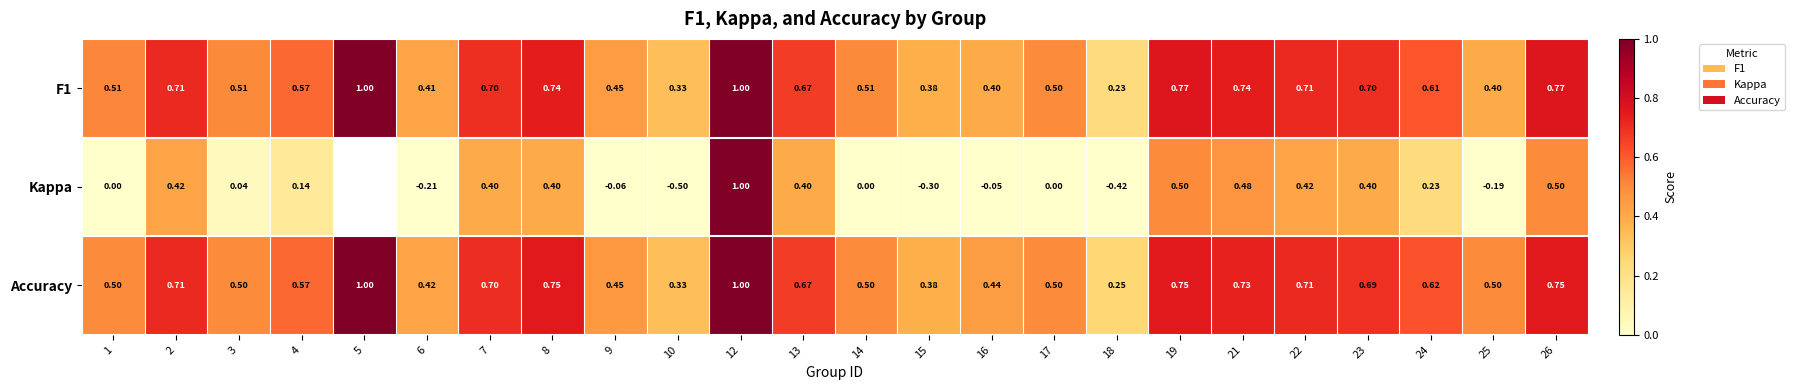

At which category does the chart reach its peak across all series?

5